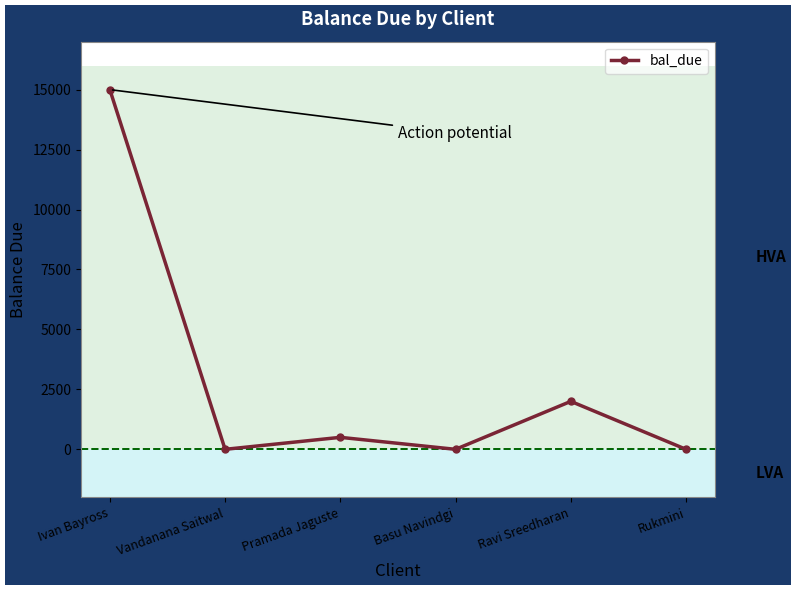

What is the sum of all values?

17500